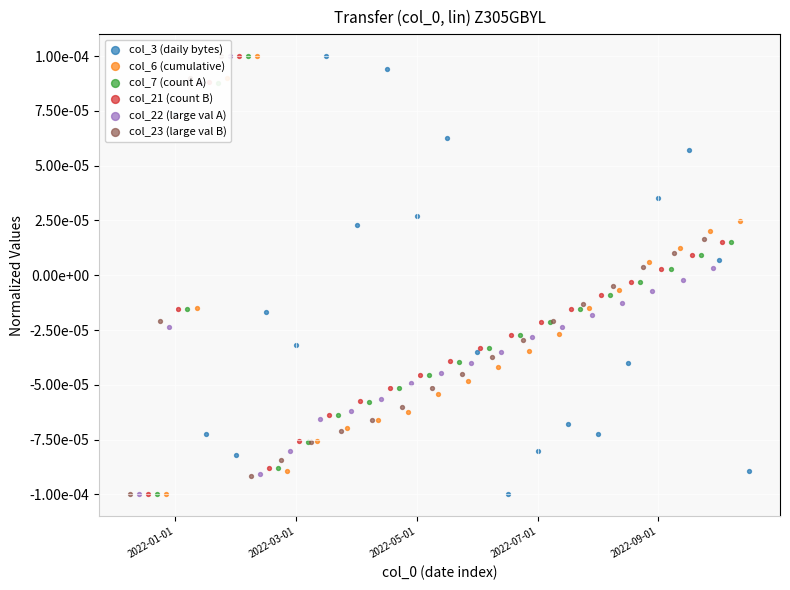

Is the value of col_3 (daily bytes) at 8 greater than the value of col_6 (cumulative) at 17?

Yes